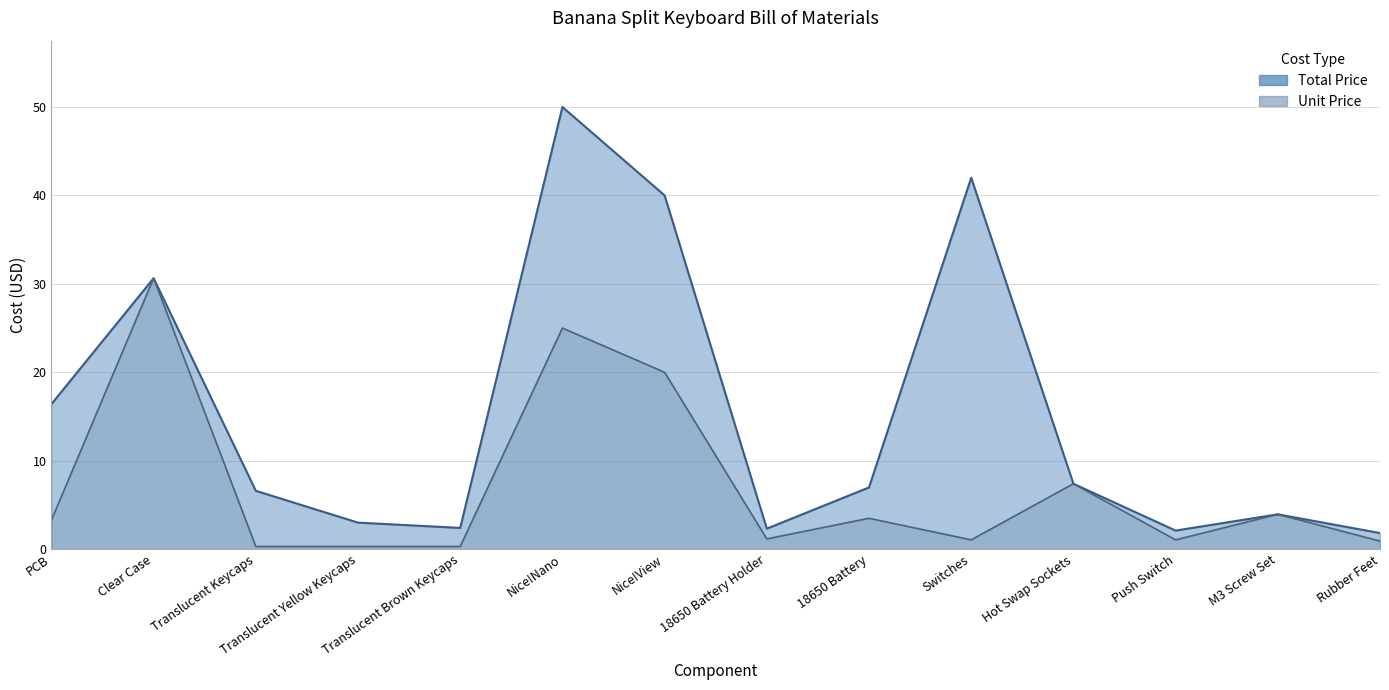

What is the lowest value of the Unit Price series?

0.3